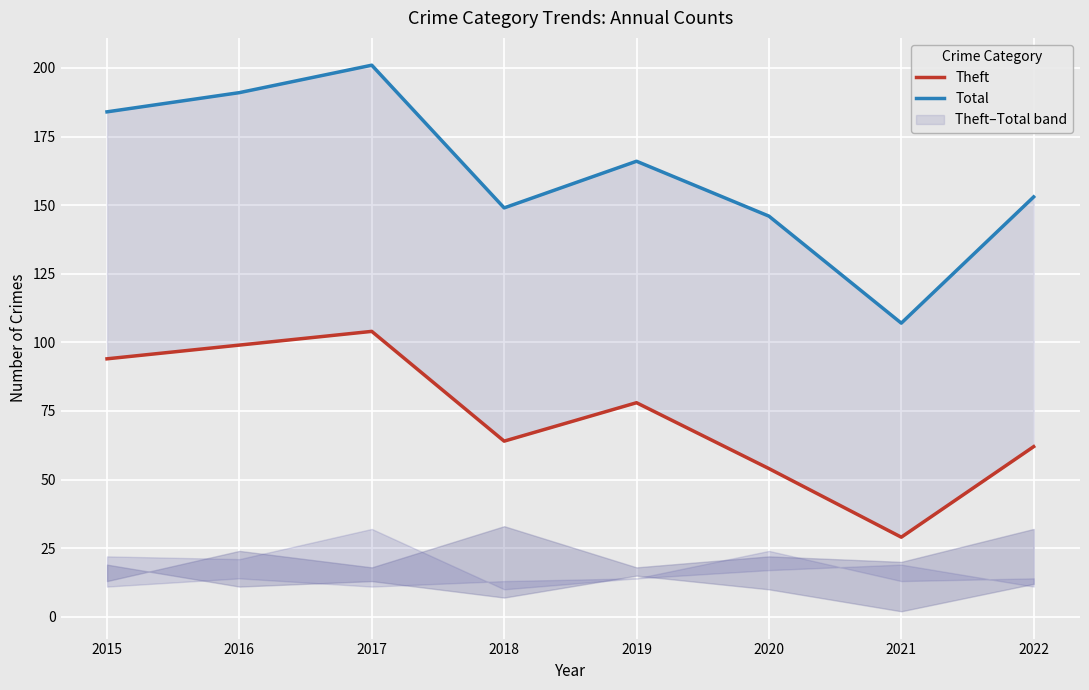

List the series in order of their peak value, highest first.

Total, Theft